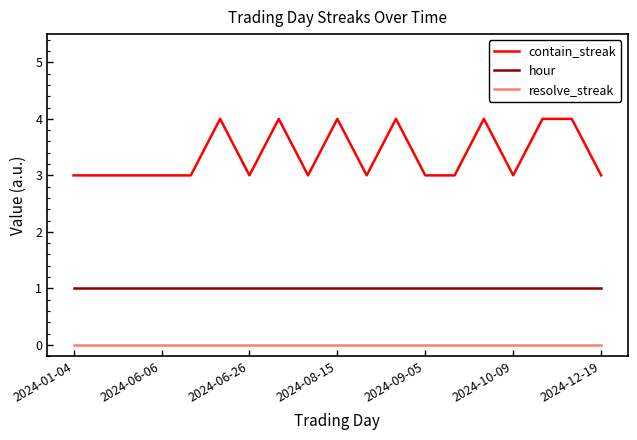

Which series has the largest total across all categories?

contain_streak